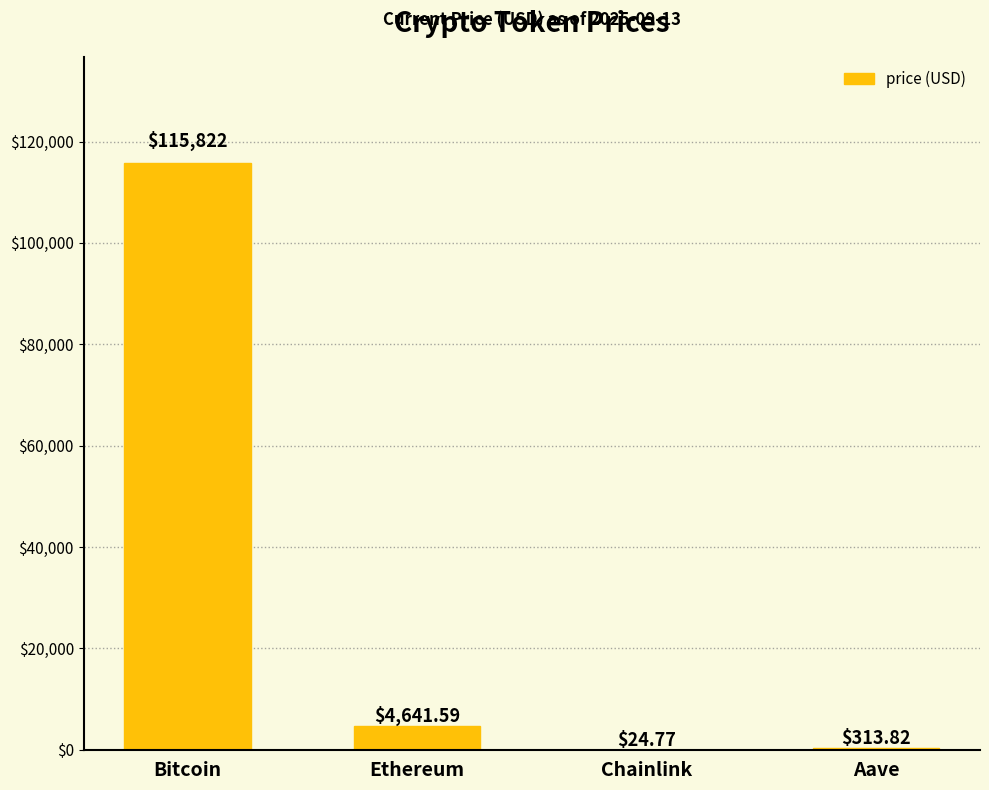

What is the greatest value displayed?

115822.0